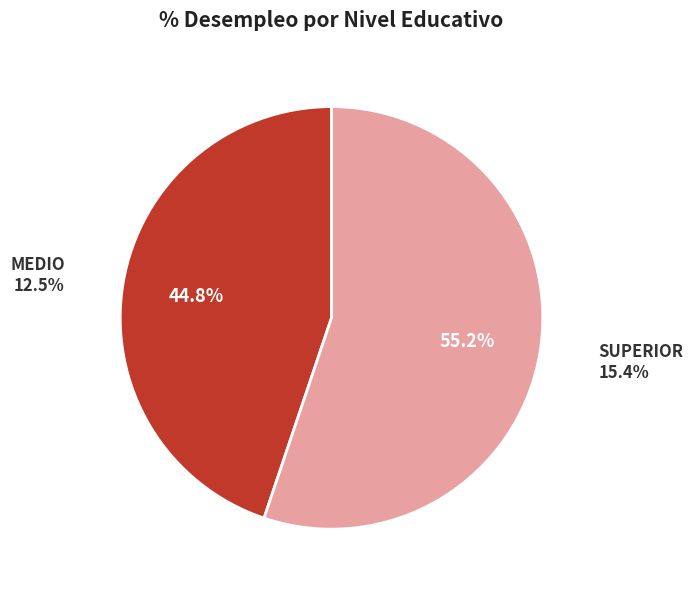

How many segments does this pie chart have?

2